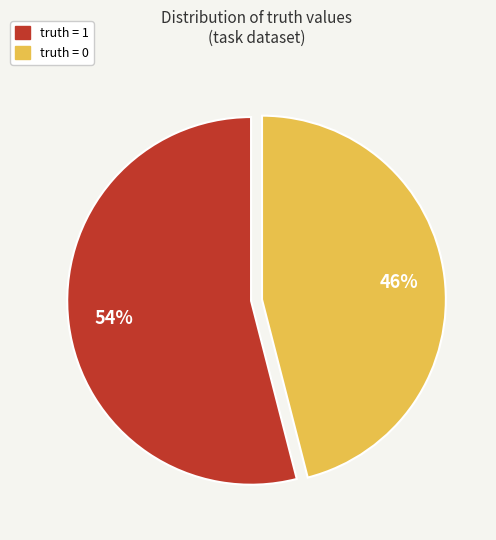

To the nearest percent, what is the average slice percentage?

50%